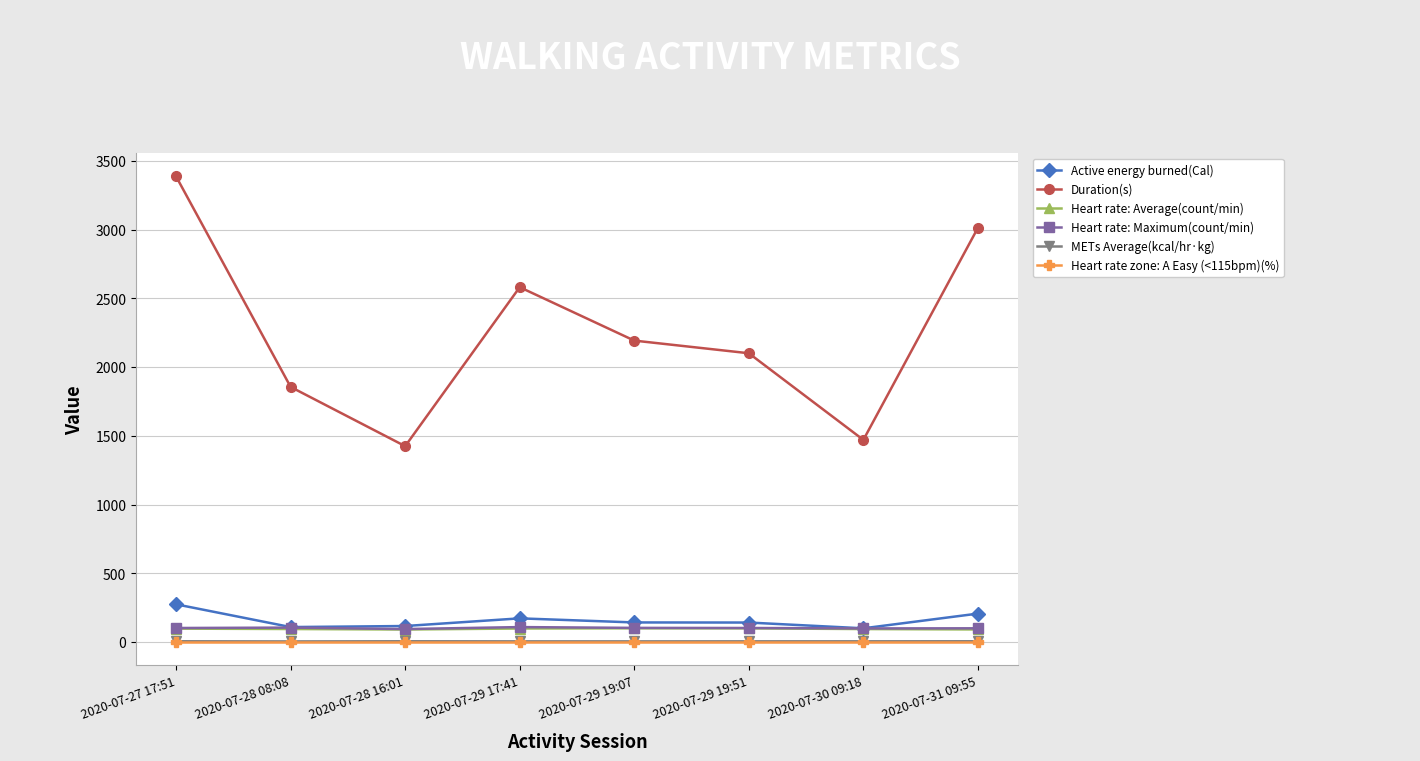

Where is Duration(s) nearest to the value 2406?

2020-07-29 17:41